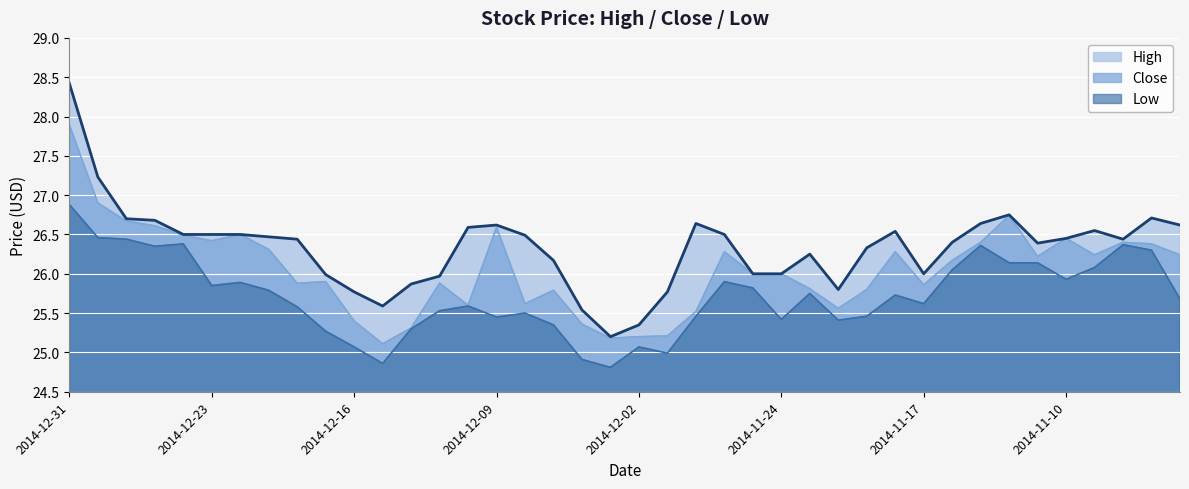

Rank the series by their average value, from highest to lowest.

High, Close, Low